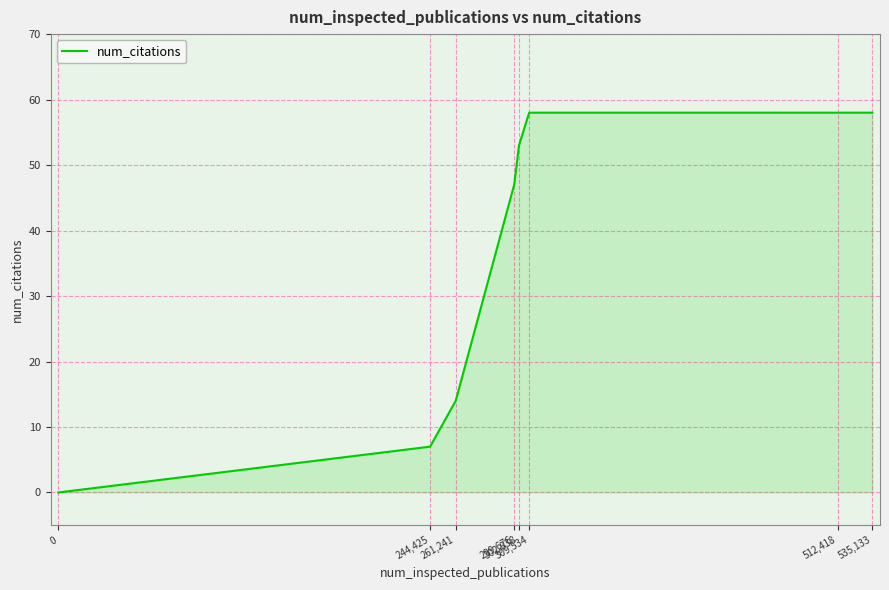

How many lines are shown in the chart?

1